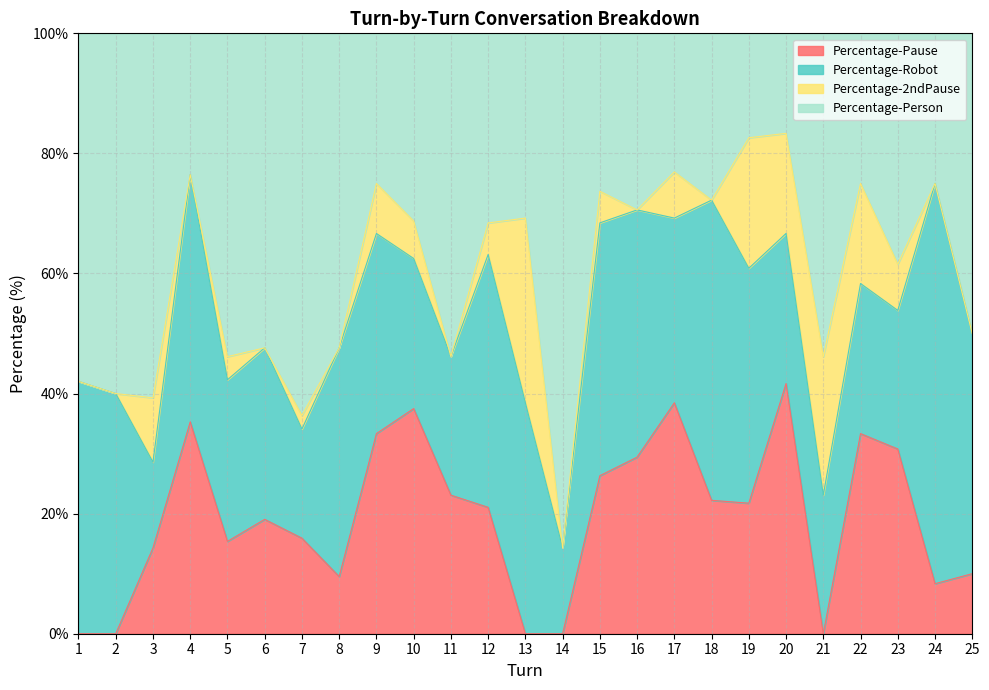

What is the highest value of the Percentage-Pause series?

41.7